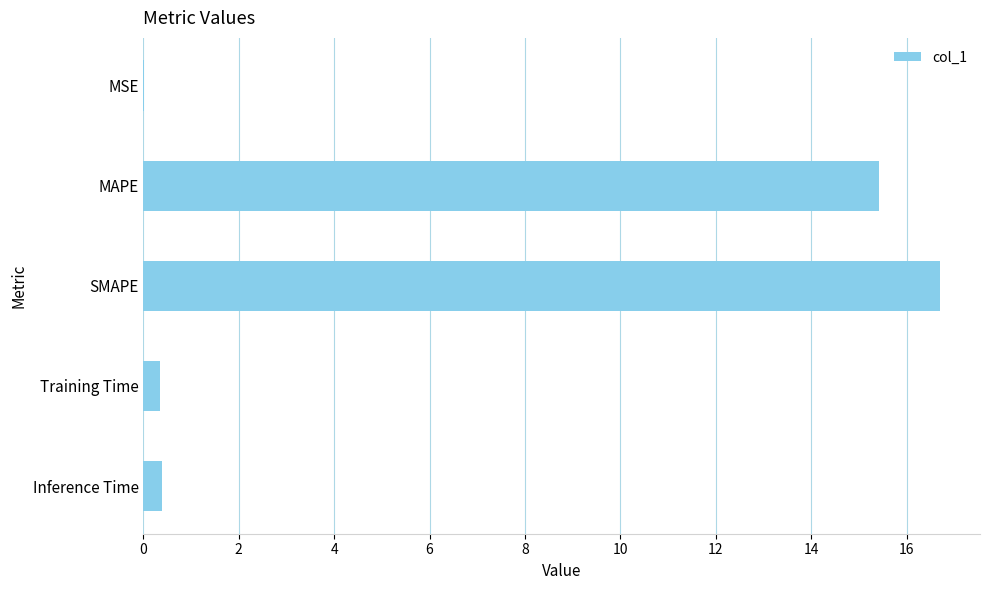

What value does the data have at MAPE?

15.4